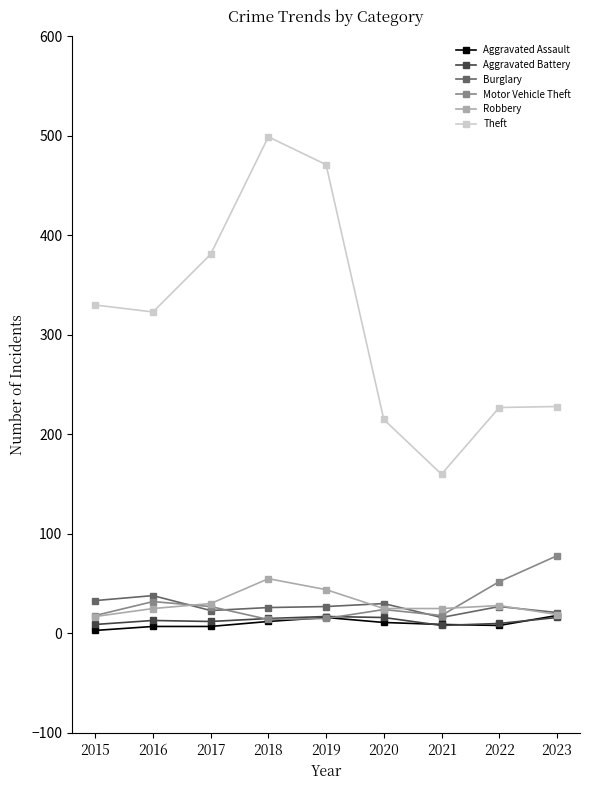

What is the sum of all Robbery values?

268